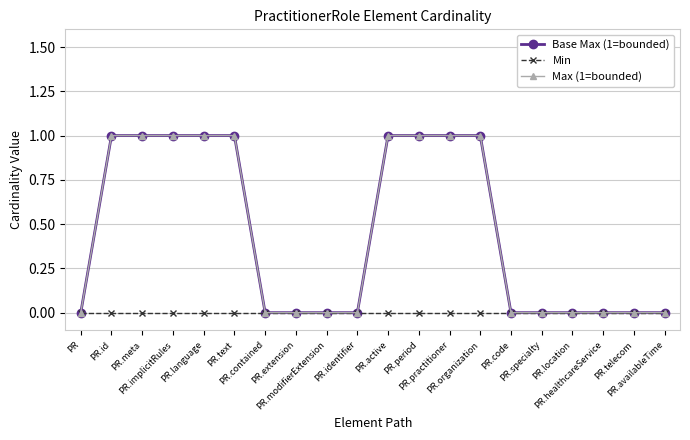

Does the chart have visible grid lines?

Yes